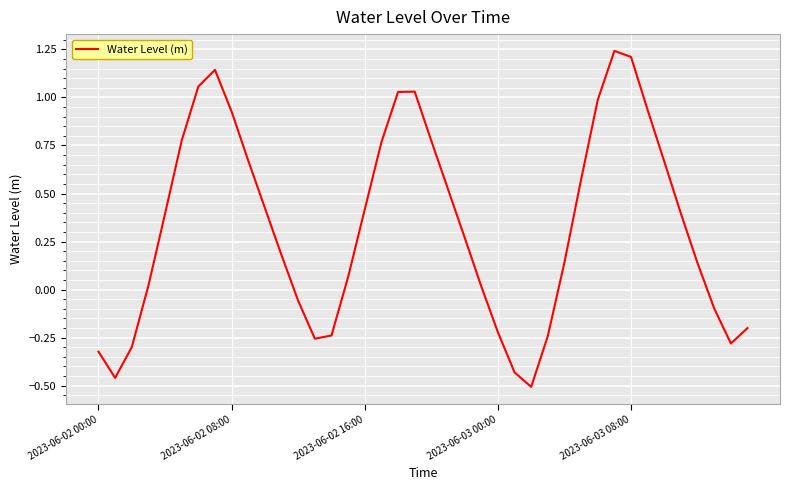

What is the difference between the maximum and minimum values?

1.7